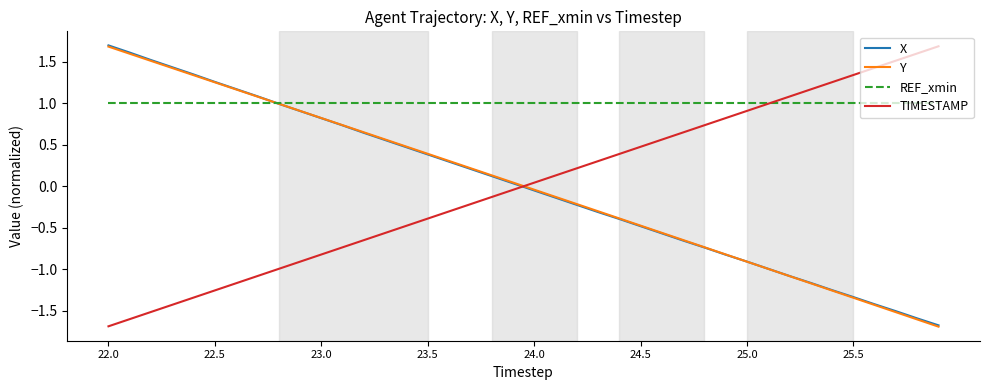

Which series has the largest total across all categories?

REF_xmin